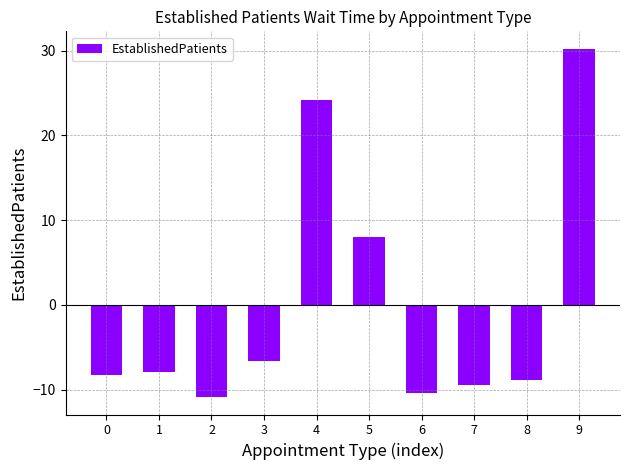

List the labels in order of value, smallest first.

2, 6, 7, 8, 0, 1, 3, 5, 4, 9